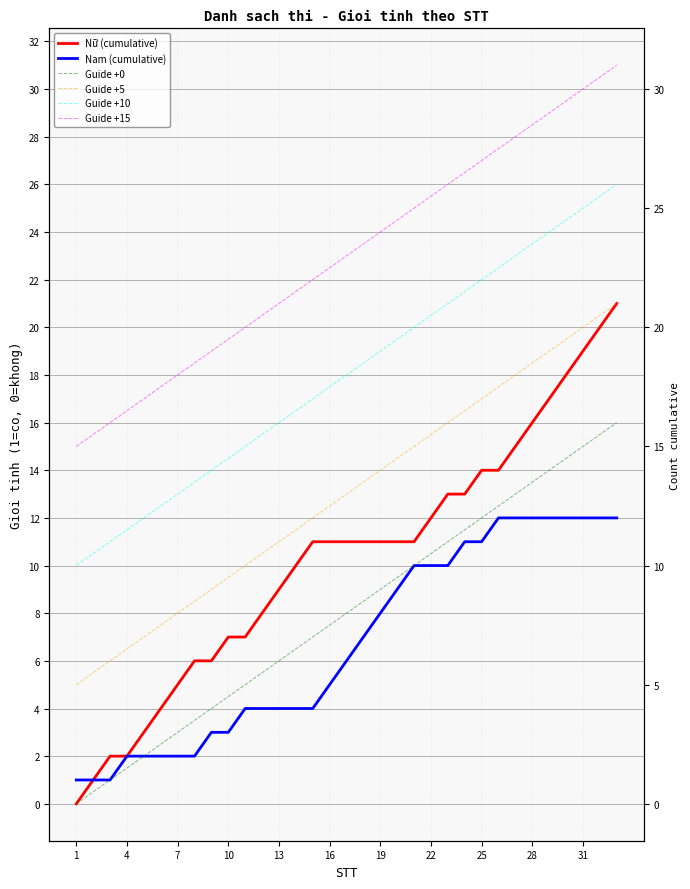

What is the total value across all series at 25?

103.0